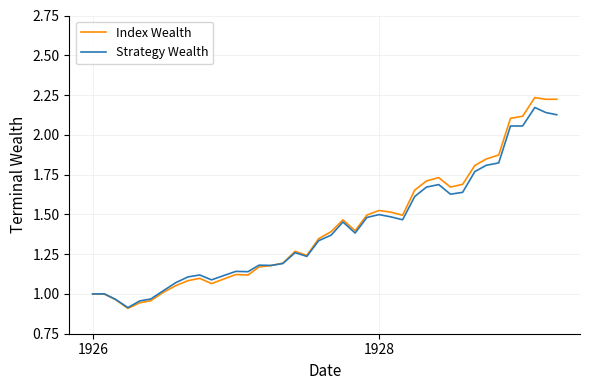

Which series has the widest spread of values?

Index Wealth